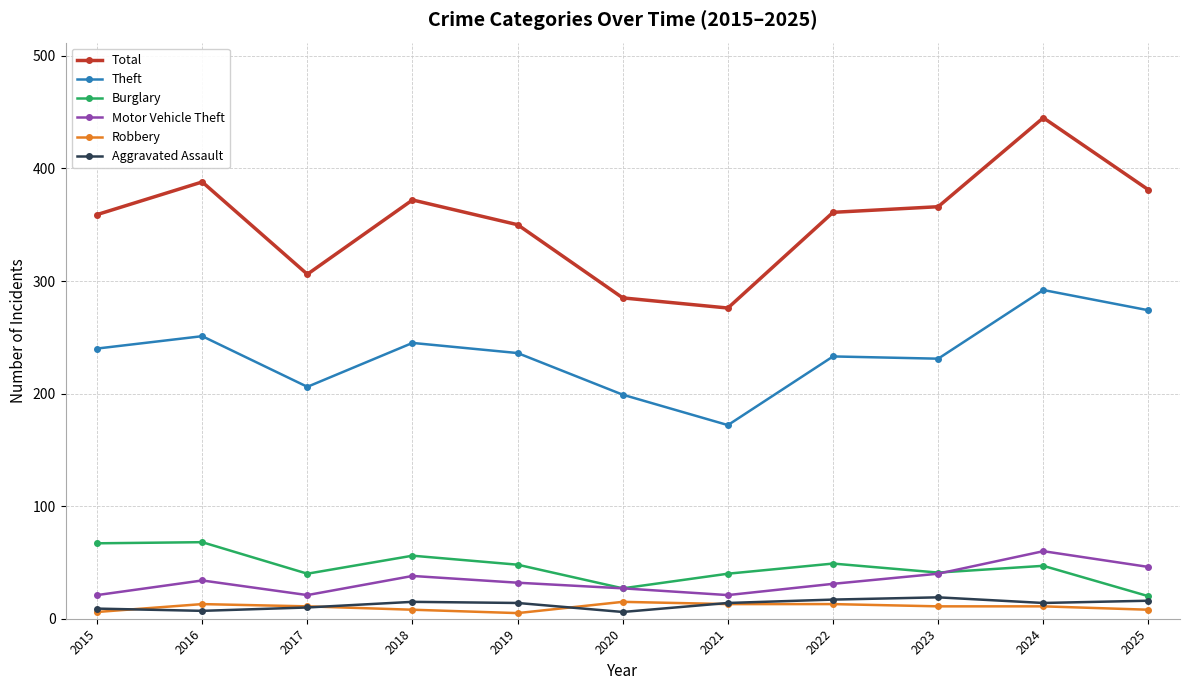

What is the value of the Motor Vehicle Theft point at the 9th from the left?

40